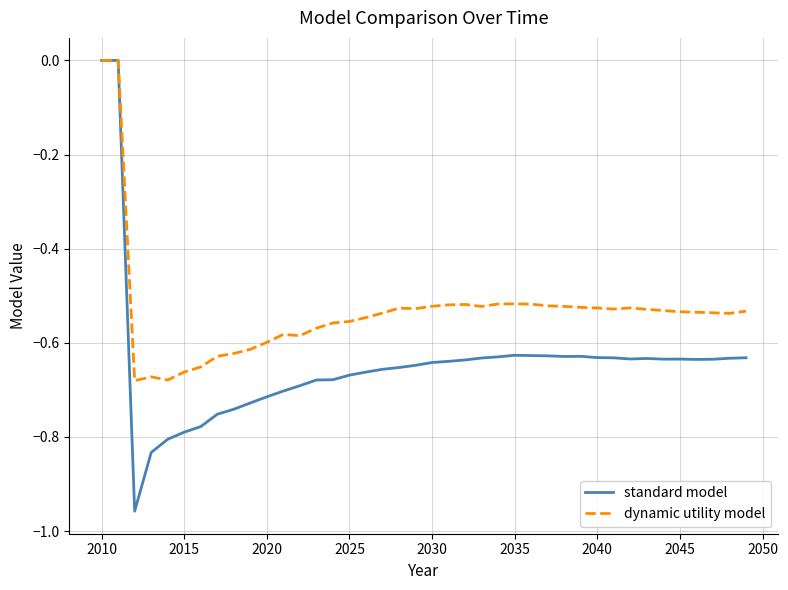

Which series has the widest spread of values?

standard model